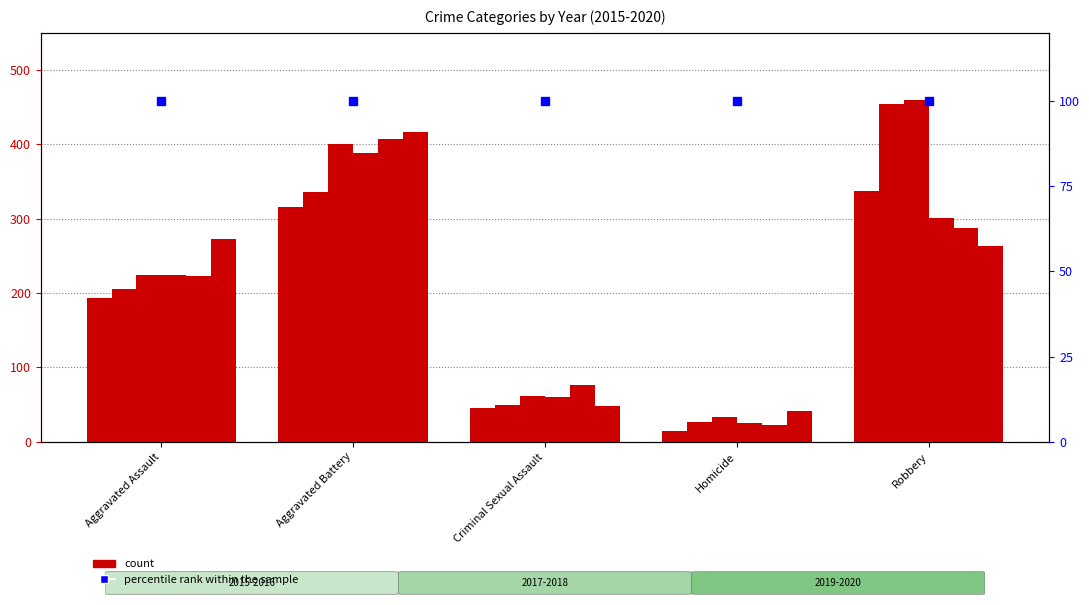

Is it true that 2018 equals 39 at Homicide?

False